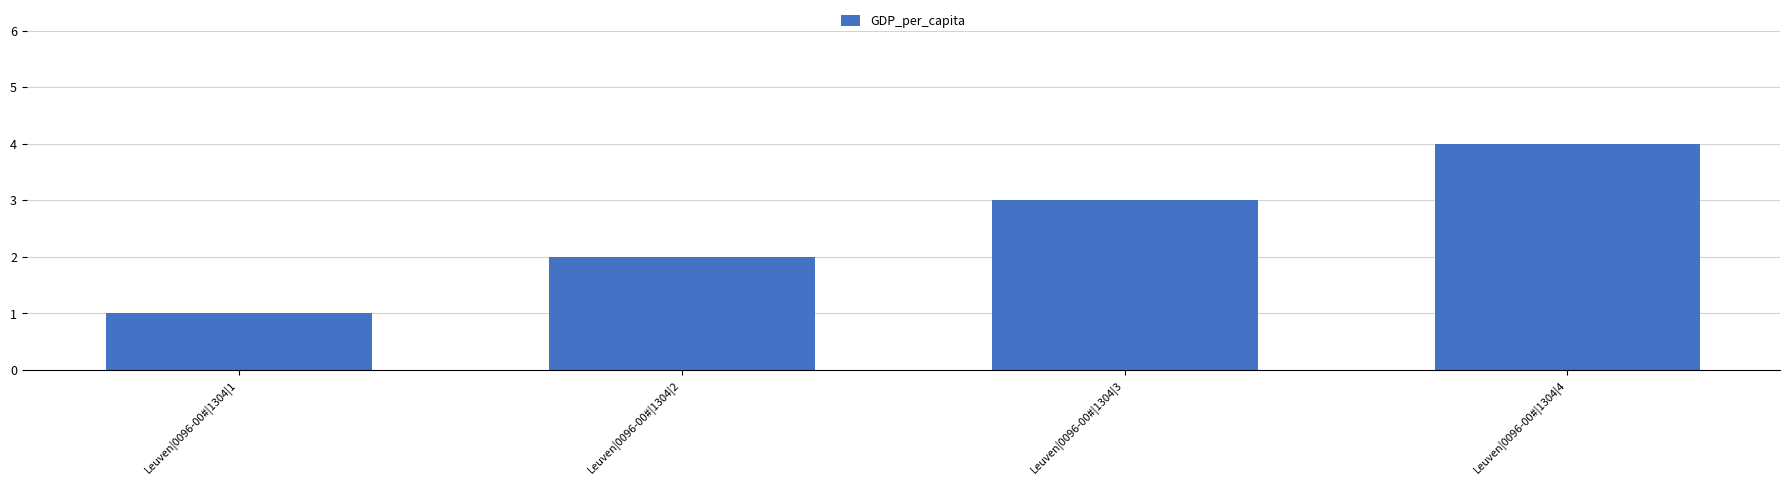

How many values are below 3?

2